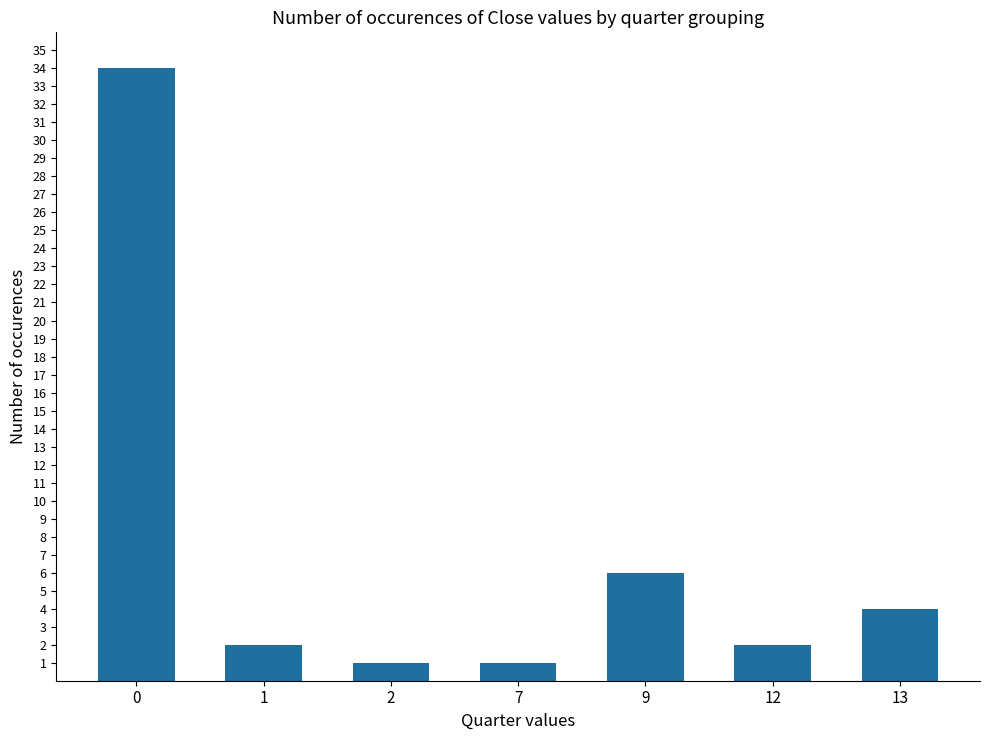

Is it true that the value at 9 is 3?

False